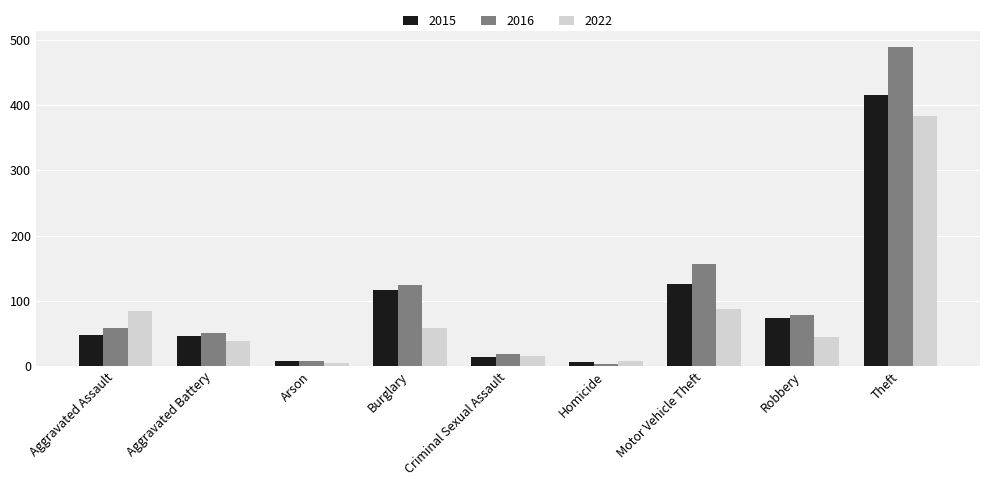

How many data points in 2016 are less than 58?

4